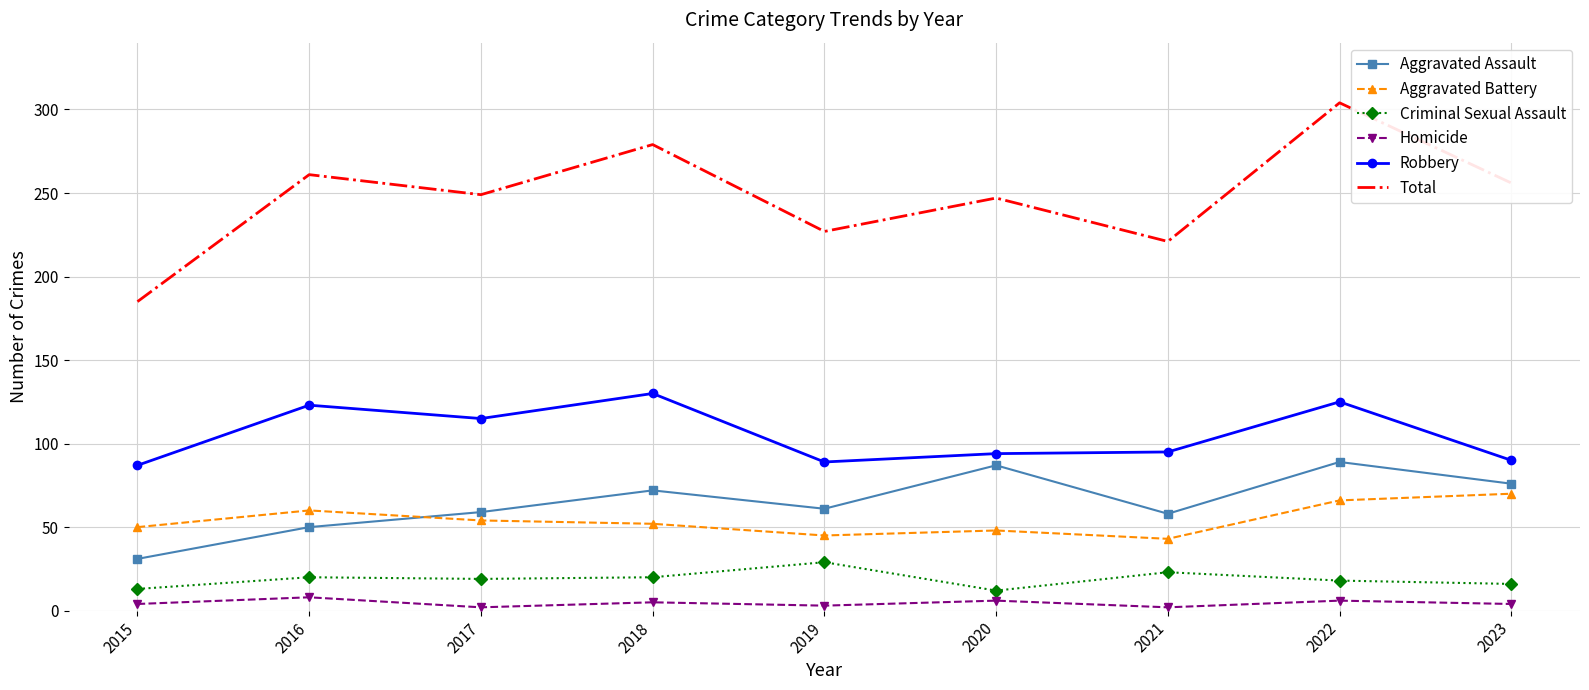

List the series in order of their peak value, highest first.

Total, Robbery, Aggravated Assault, Aggravated Battery, Criminal Sexual Assault, Homicide